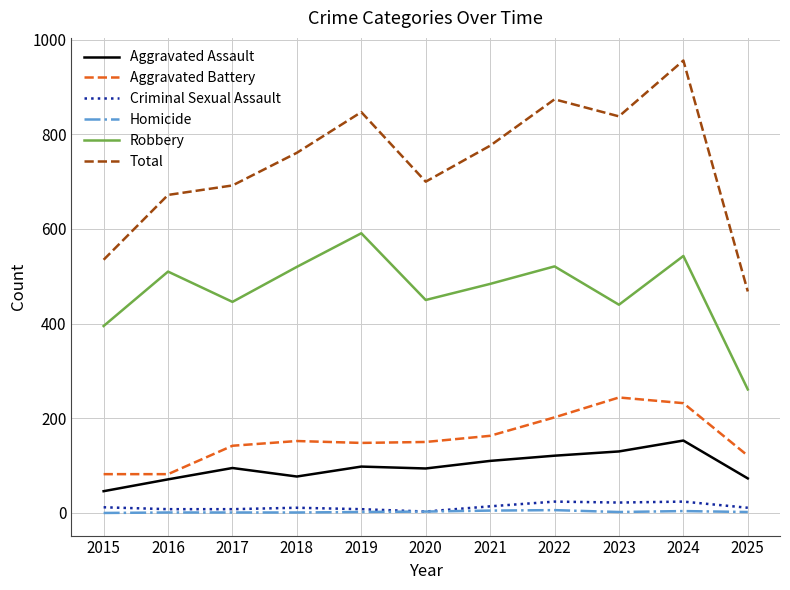

The Total series shows 838 at 2023. True or false?

True